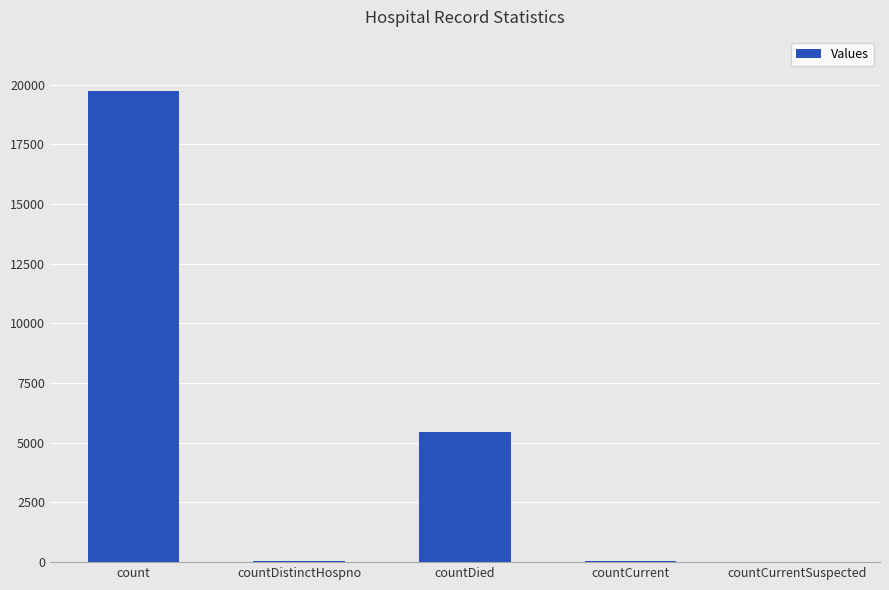

Count the number of data series in this chart.

1